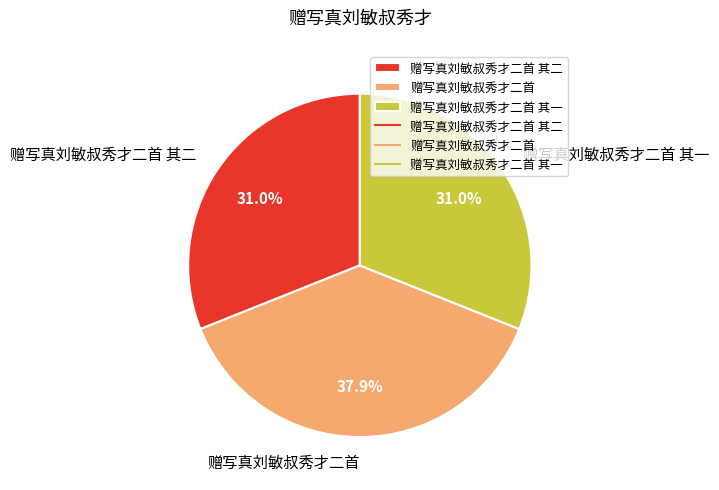

How many segments does this pie chart have?

3